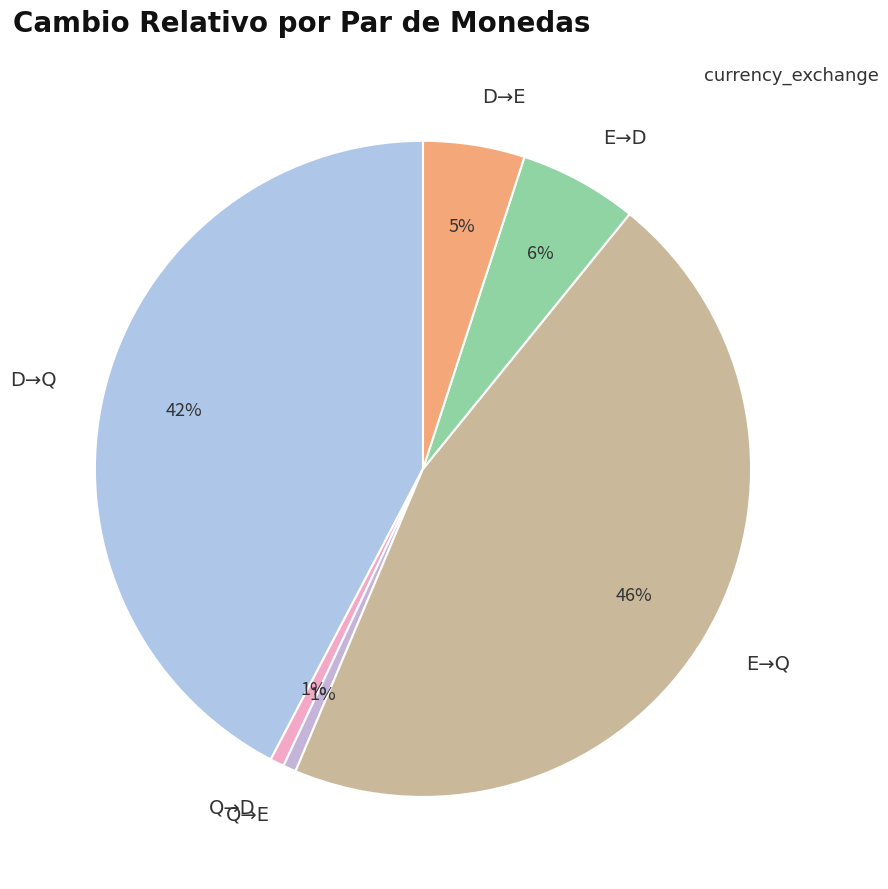

Is there a majority slice in this chart?

No